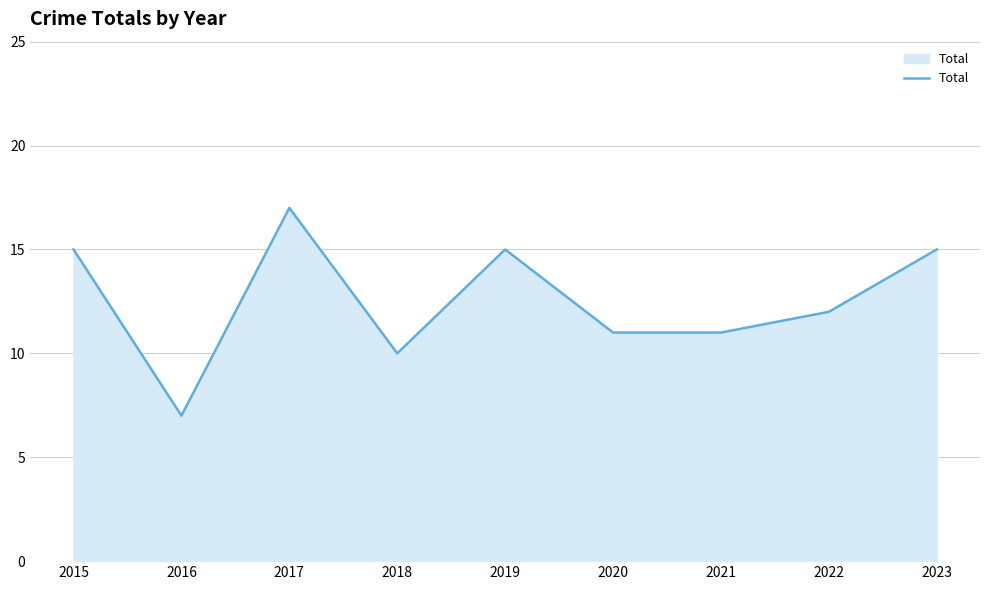

What is the ratio of the value at 2018 to the value at 2021?

0.9